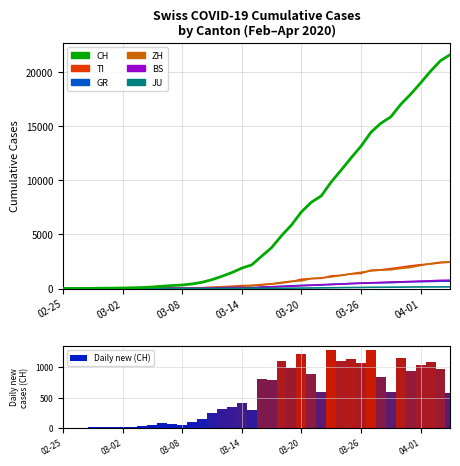

At which category is the sum across all series the highest?

2020-04-04